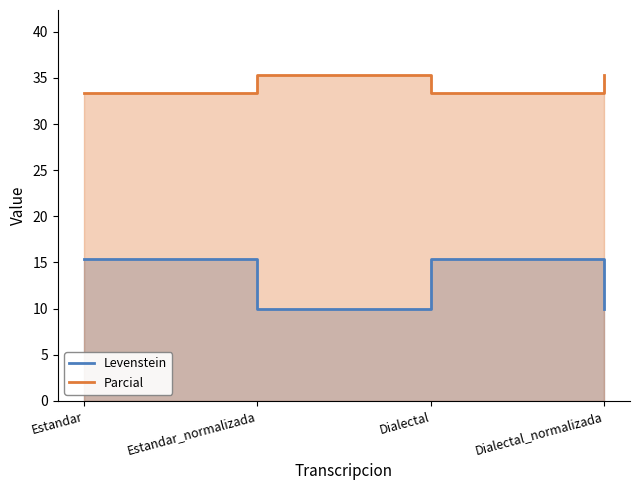

True or false: Levenstein and Parcial cross at least once.

False